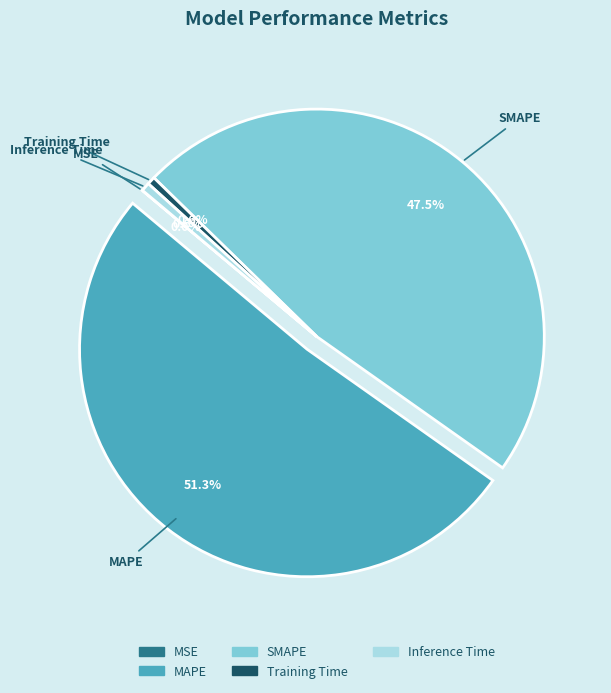

Does Training Time account for over 50% of the chart?

No